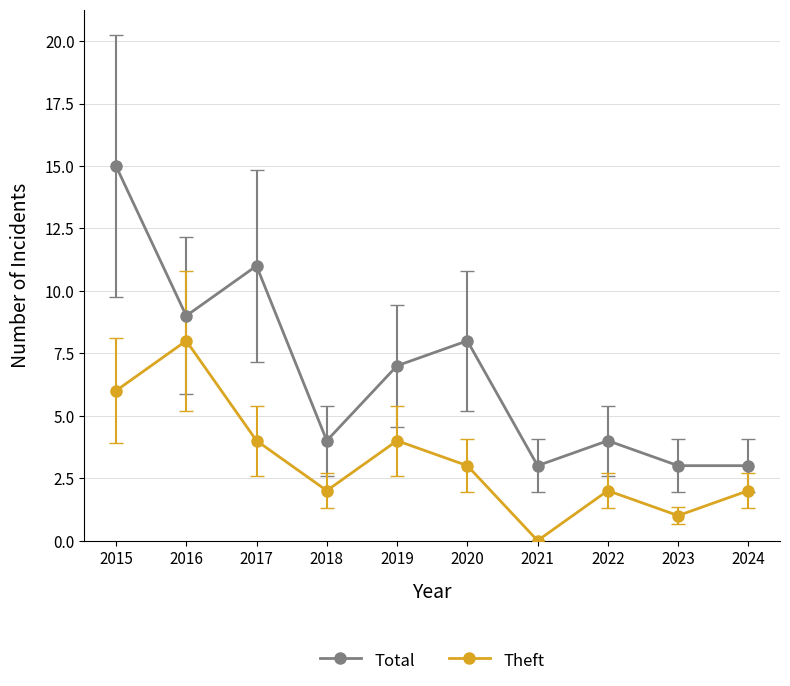

What is the spread (max minus min) of values at 2019?

3